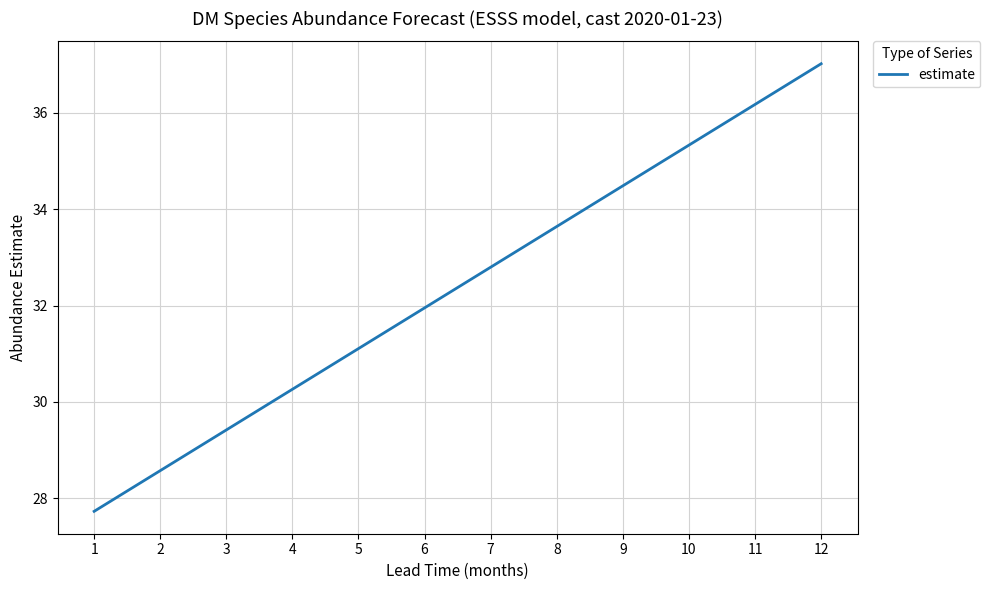

At which category does the chart reach its minimum across all series?

1